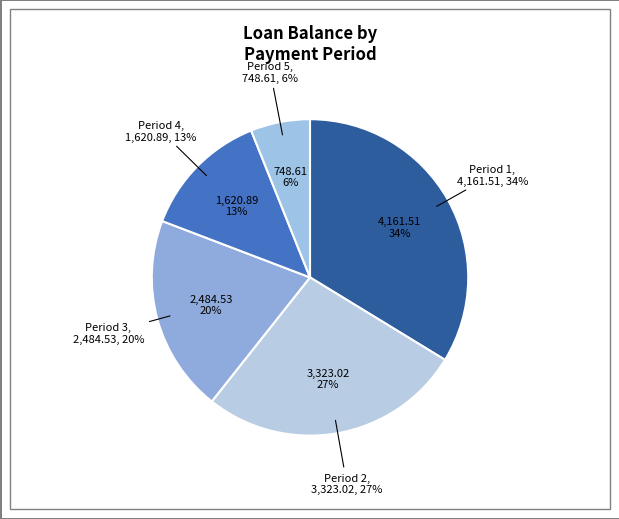

Does 6 represent more than half of the total?

No